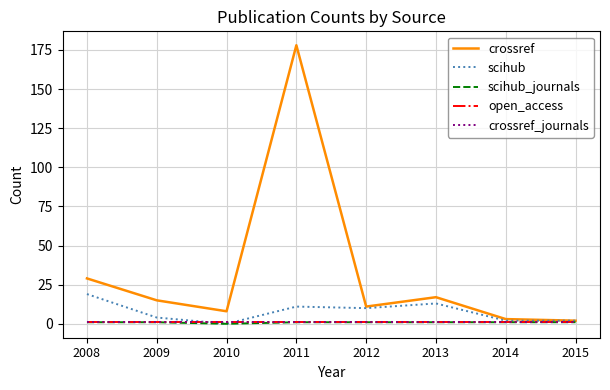

Reading left to right, extract all data points from this chart.

crossref: 29	15	8	178	11	17	3	2
scihub: 19	4	0	11	10	13	2	2
scihub_journals: 1	1	0	1	1	1	1	1
open_access: 1	1	1	1	1	1	1	1
crossref_journals: 1	1	1	1	1	1	1	1